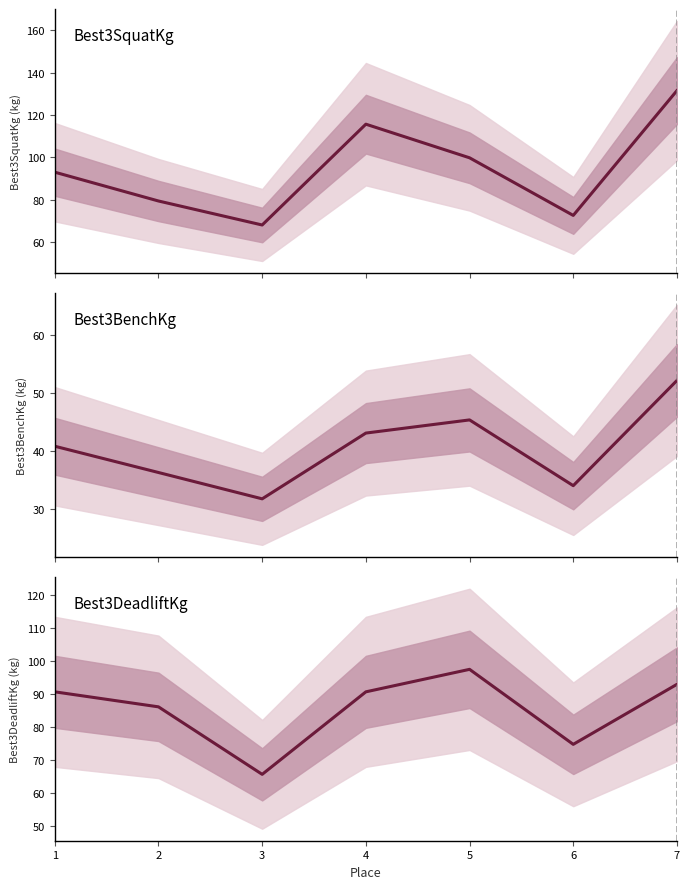

How many data points does each series have?

7